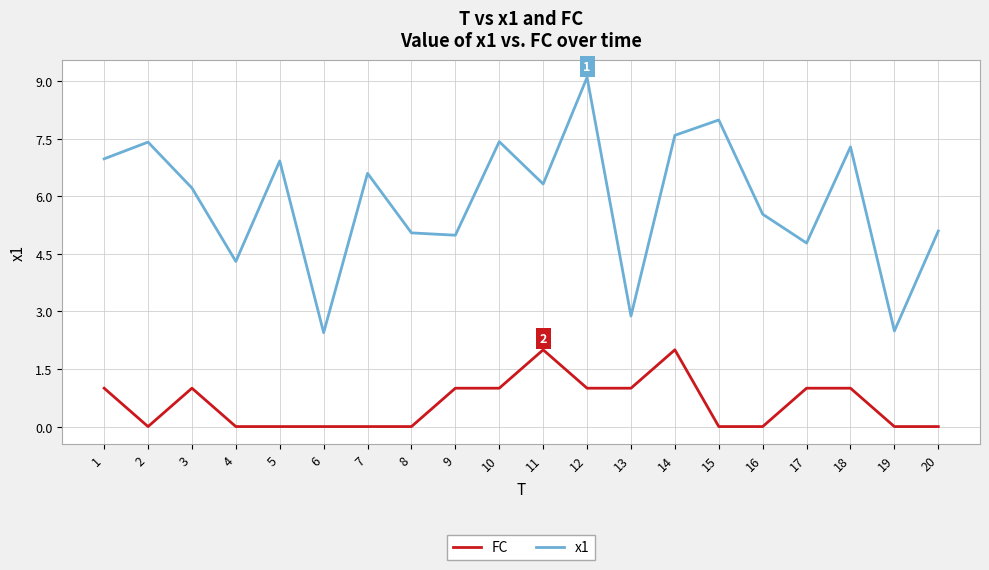

What is the sum of the x1 values at 12 and 5?

16.0